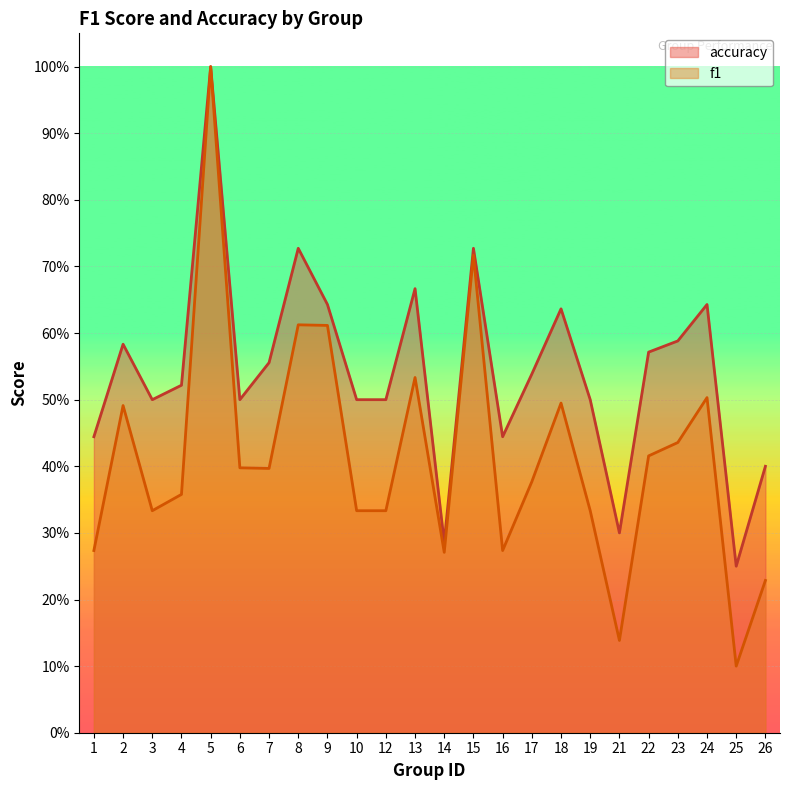

At which category does accuracy reach its first local valley?

3